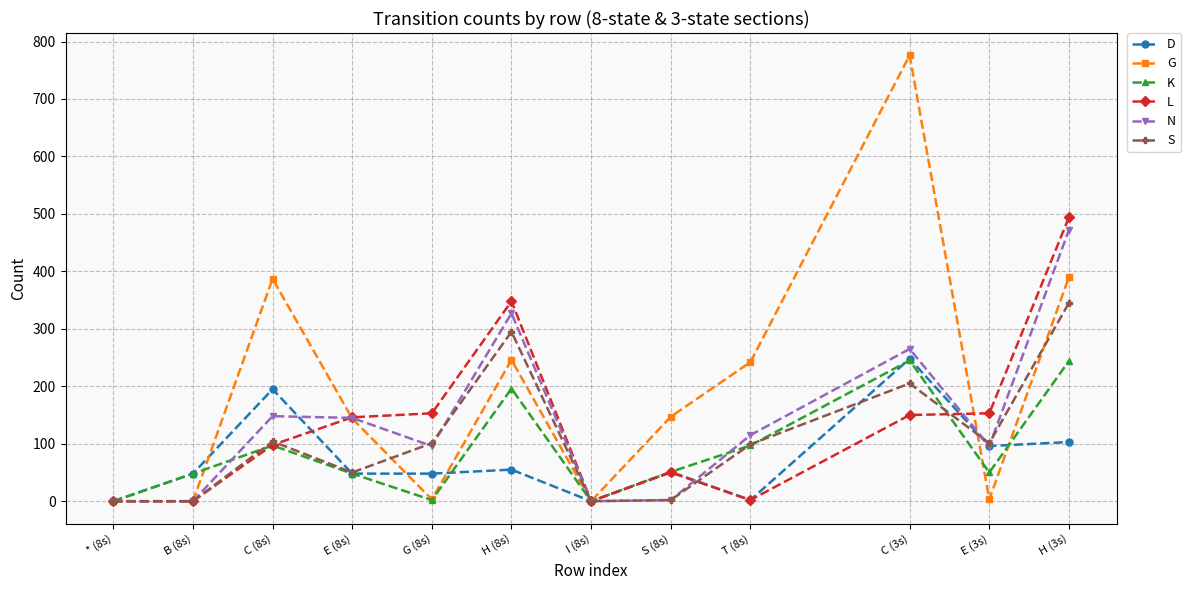

Is this an area chart (filled region under the line)?

No